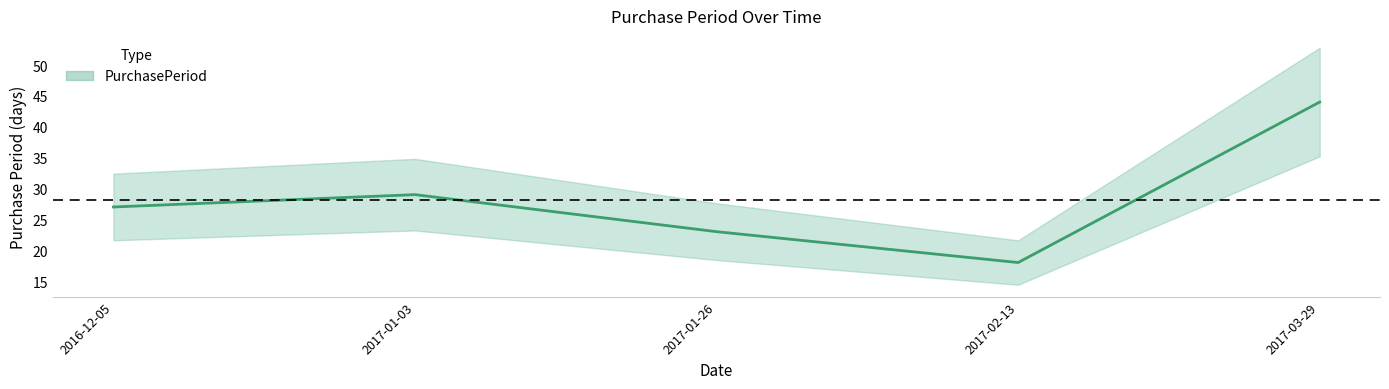

List the labels in order of value, smallest first.

2017-02-13, 2017-01-26, 2016-12-05, 2017-01-03, 2017-03-29